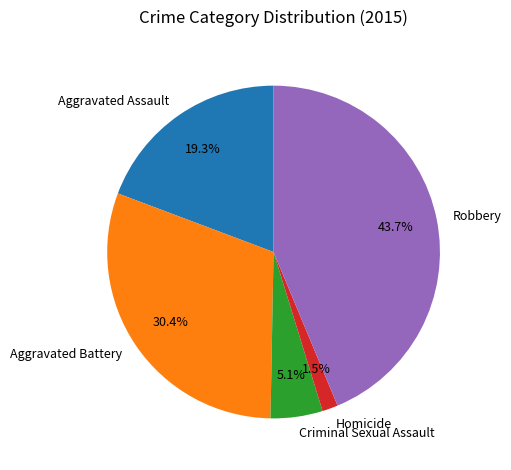

To the nearest percent, what is the average slice percentage?

20%